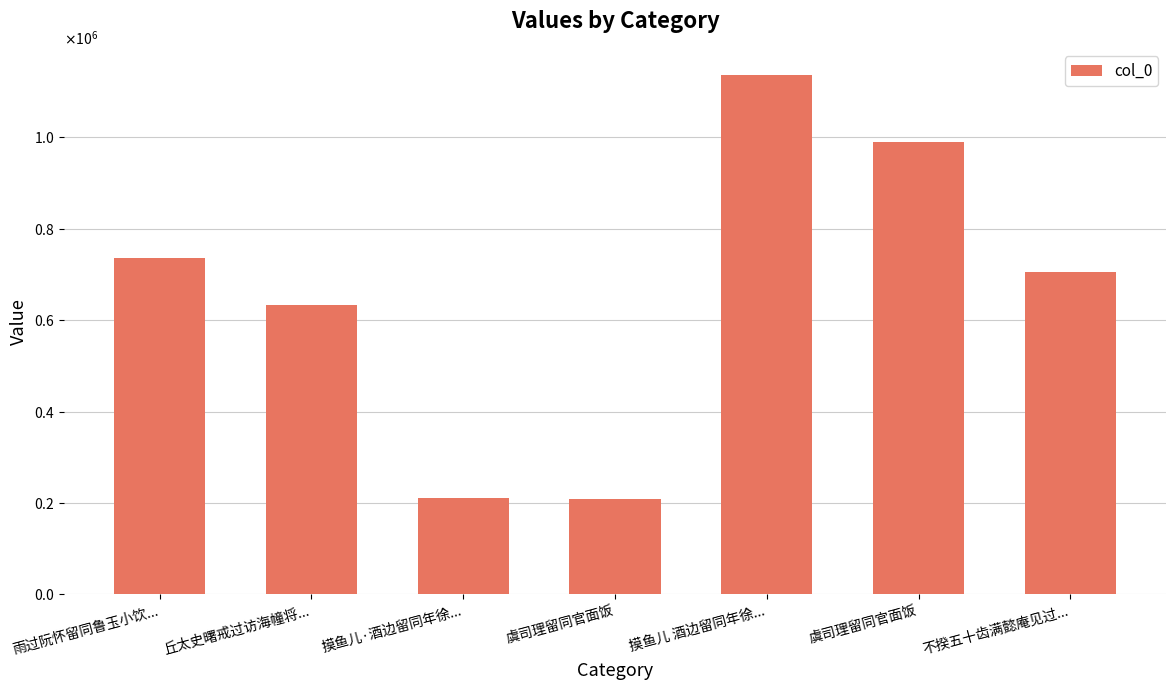

Between 不揆五十齿满懿庵见过... and 摸鱼儿 酒边留同年徐..., which is larger?

摸鱼儿 酒边留同年徐...